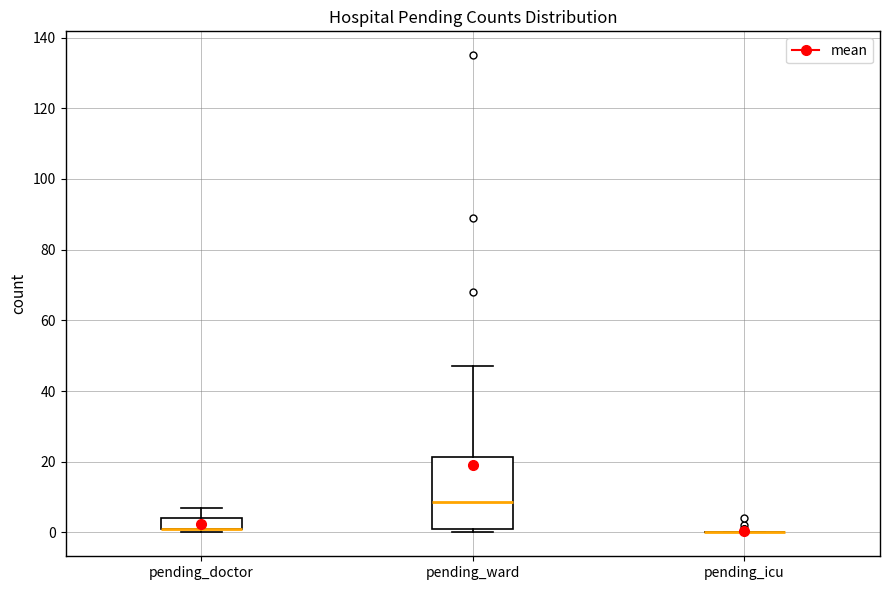

Reading left to right, transcribe this box plot: for each box, give where its median line is, the range the box spans, and where its two whiskers end, as read against the y-axis. The values are not printed on the chart, so give them approximately, as read against the axis.

pending_doctor: median 2 (drawn on the box's lower edge), box 2 to 4, whiskers 0 to 8
pending_ward: median 8, box 2 to 22, whiskers 0 to 48
pending_icu: box collapsed to a line at 0, whiskers 0 to 0